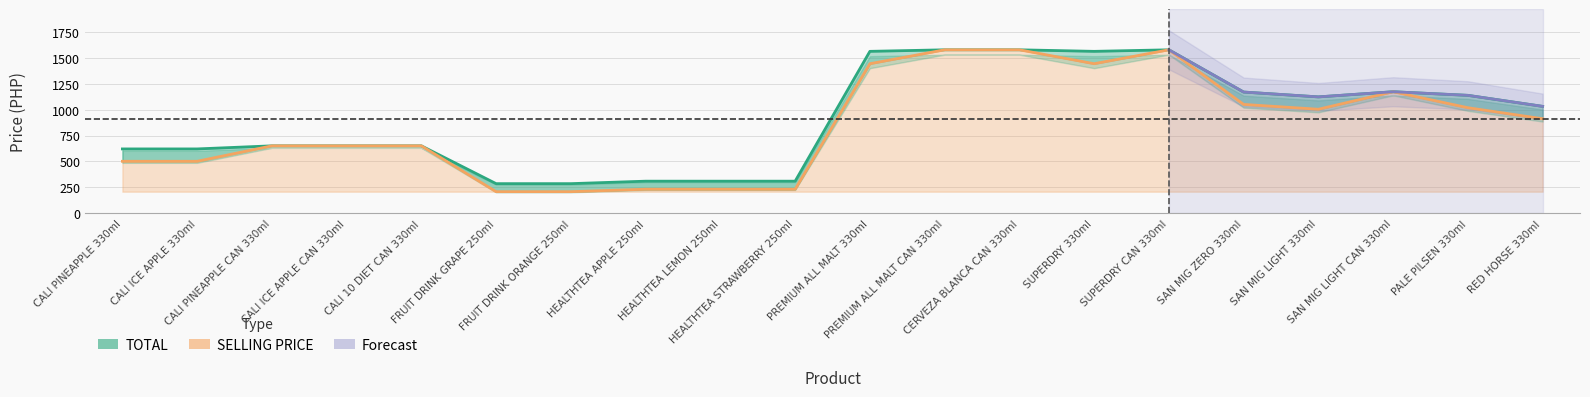

List the series in order of their peak value, highest first.

SELLING PRICE, TOTAL